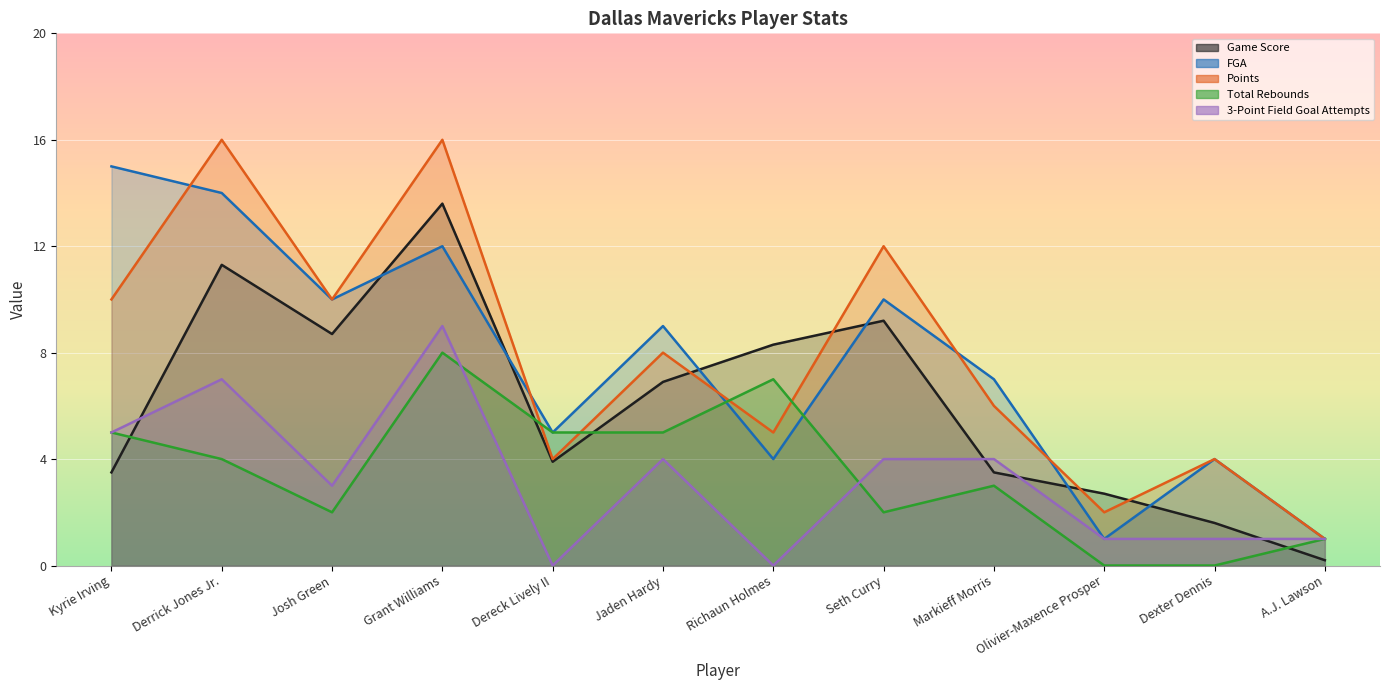

What is the difference between the highest and lowest values at Richaun Holmes?

8.3